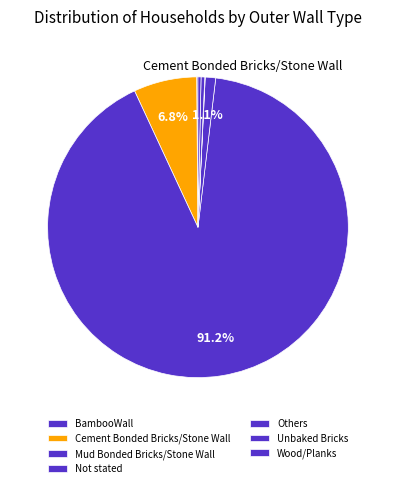

Rank the categories by value from highest to lowest.

Mud Bonded Bricks/Stone Wall, Cement Bonded Bricks/Stone Wall, Not stated, Unbaked Bricks, Wood/Planks, BambooWall, Others